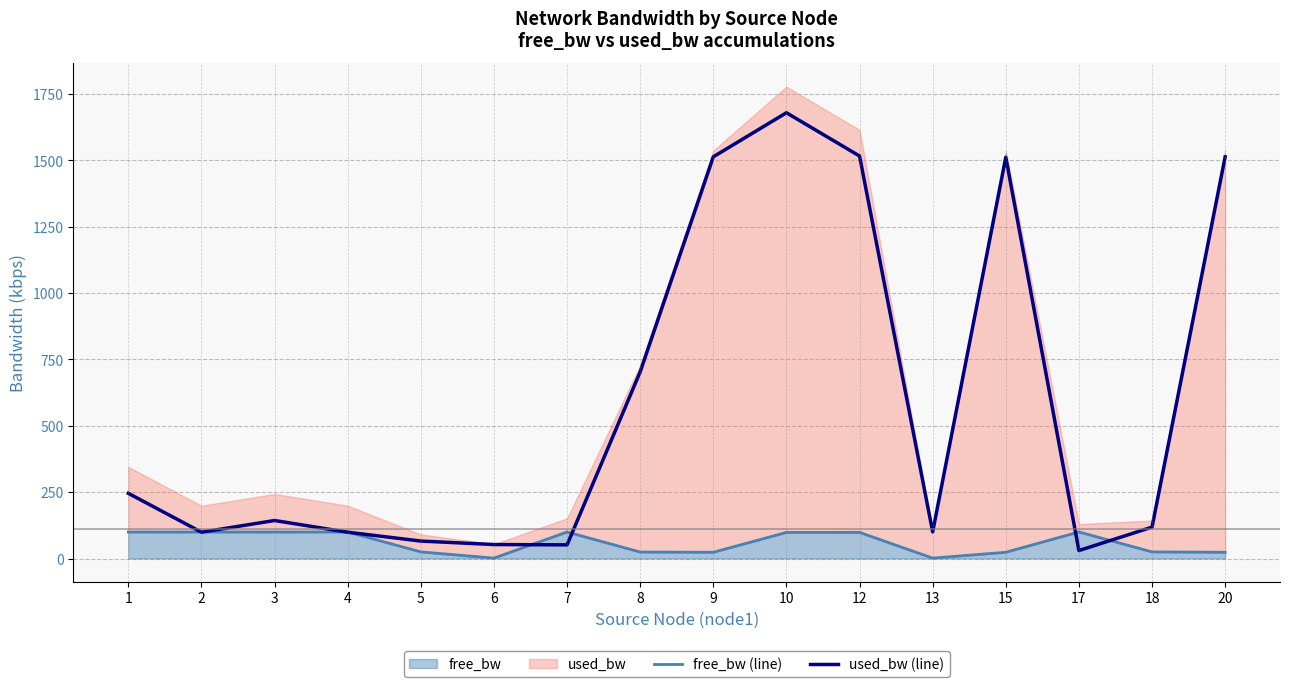

True or false: free_bw (line) has a value of 23.5 at 9.

True